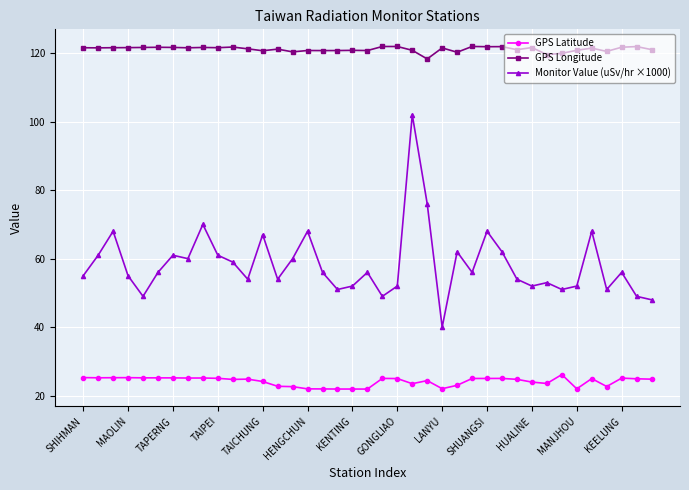

Rank the series by their average value, from lowest to highest.

GPS Latitude, Monitor Value (uSv/hr ×1000), GPS Longitude